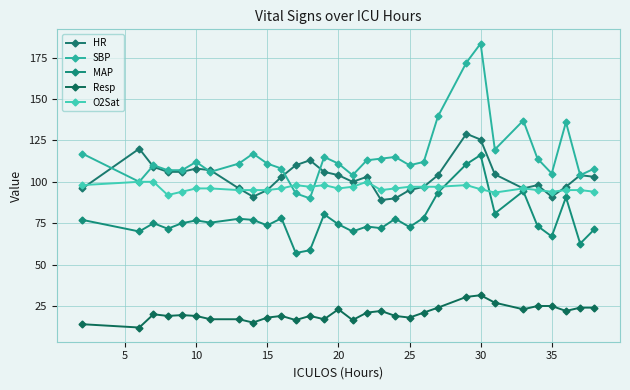

What is the minimum value for Resp?

12.0